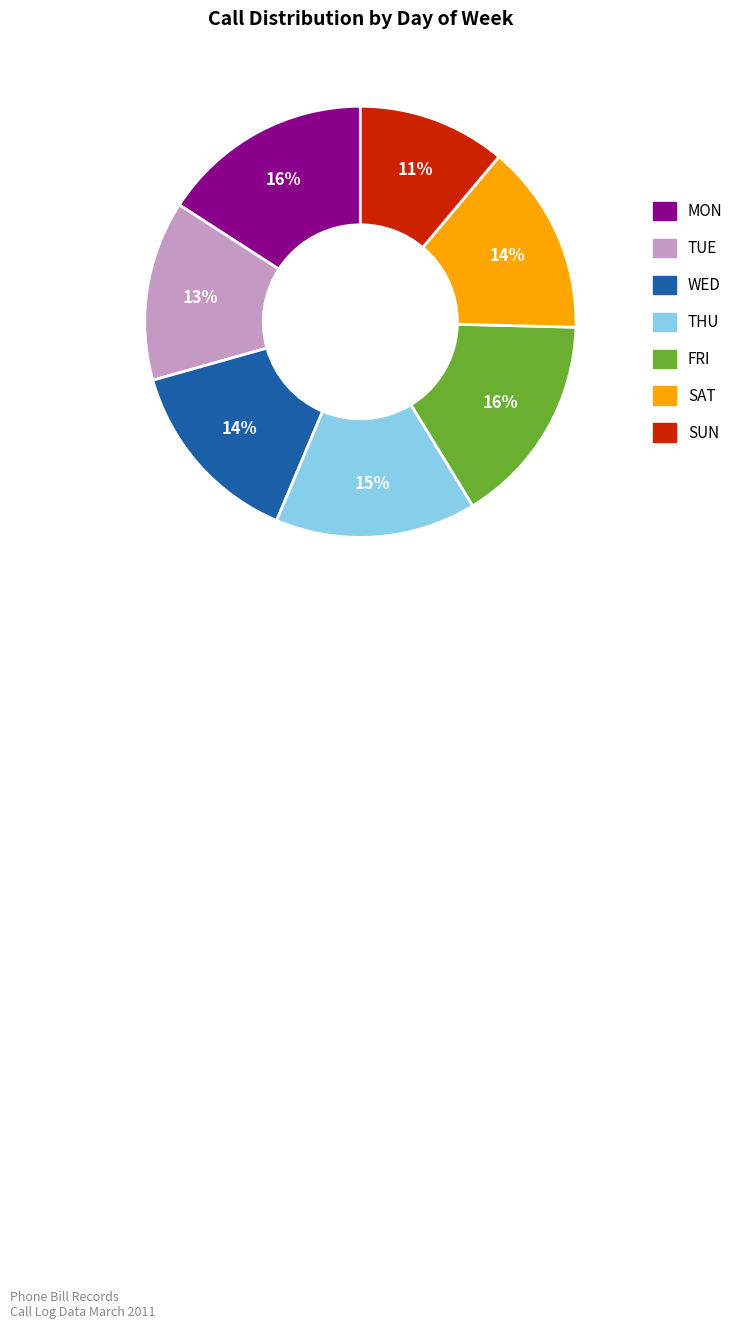

Is it true that THU is 1% of the pie?

False